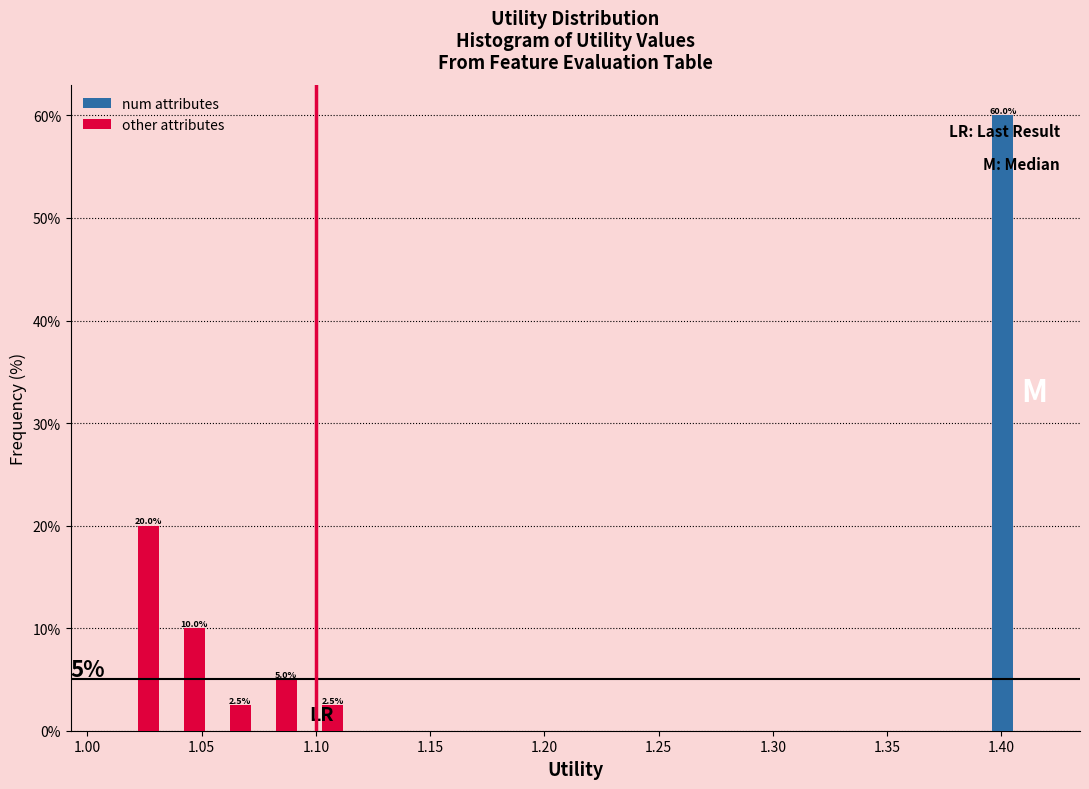

In the other attributes series, which range on the x-axis has the tallest bar?

1.010 to 1.030